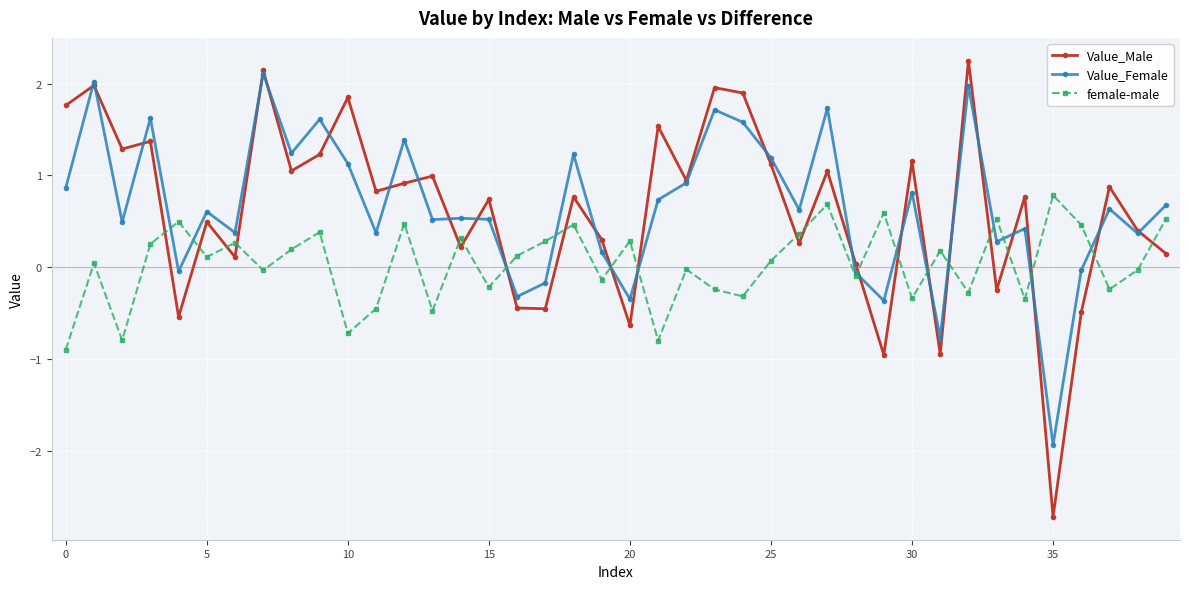

What is the maximum value for Value_Male?

2.2